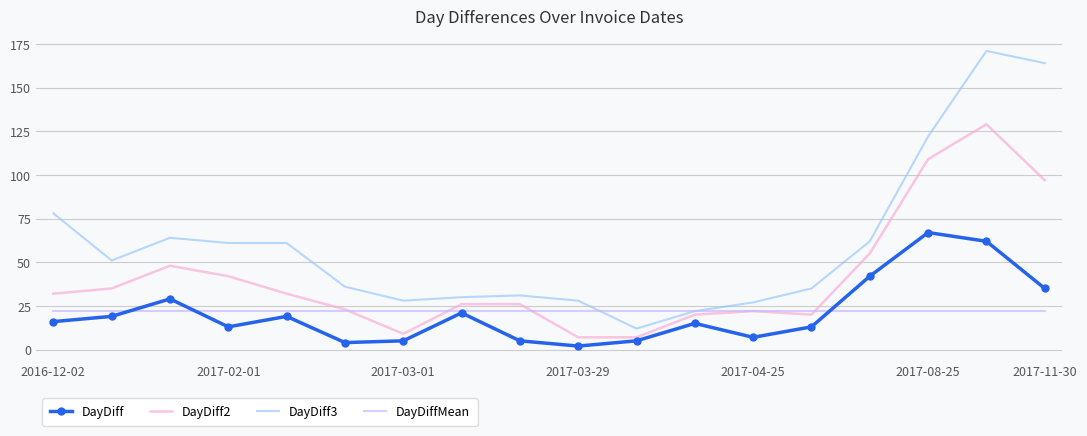

What is the maximum value for DayDiff2?

129.0